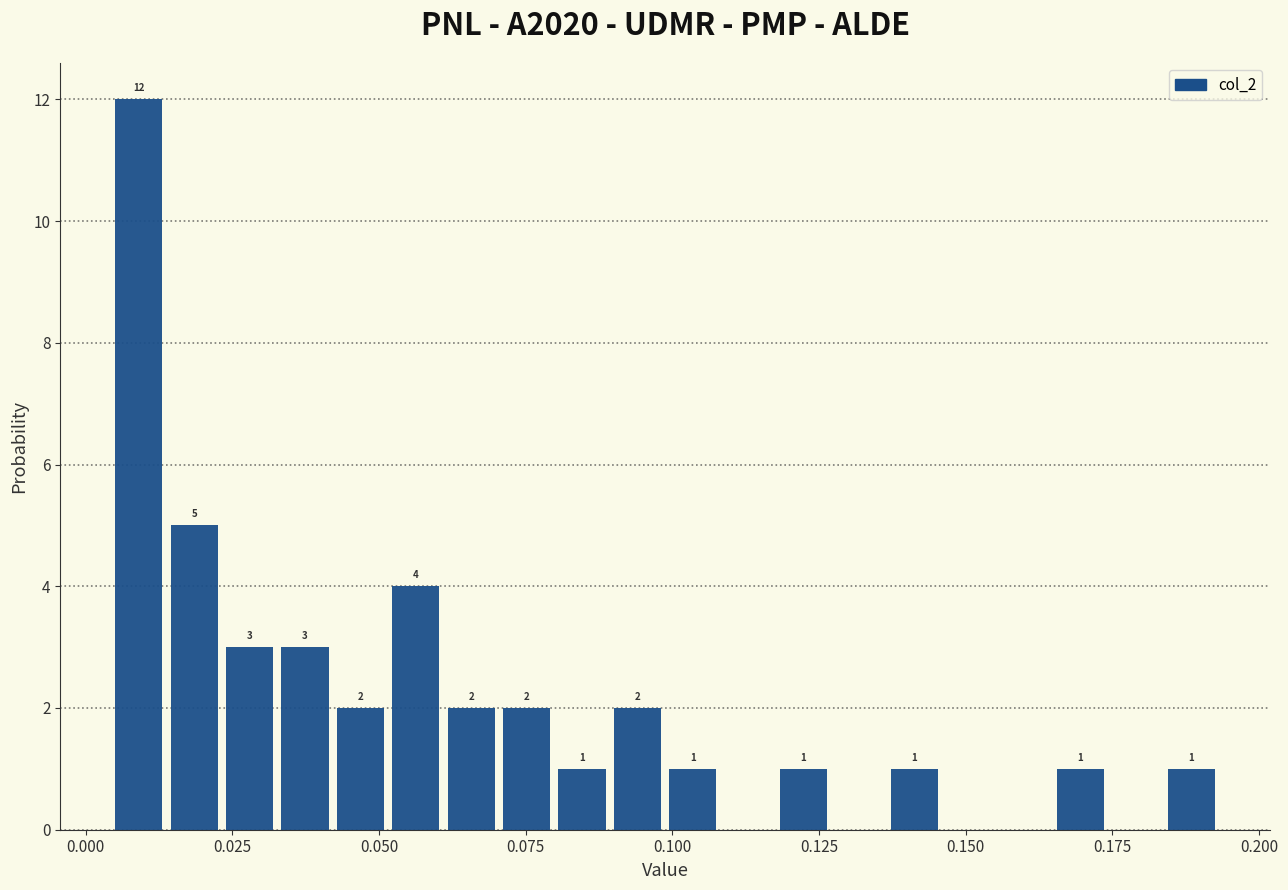

Read against the x-axis, roughly where is the centre of the tallest bar?

0.010